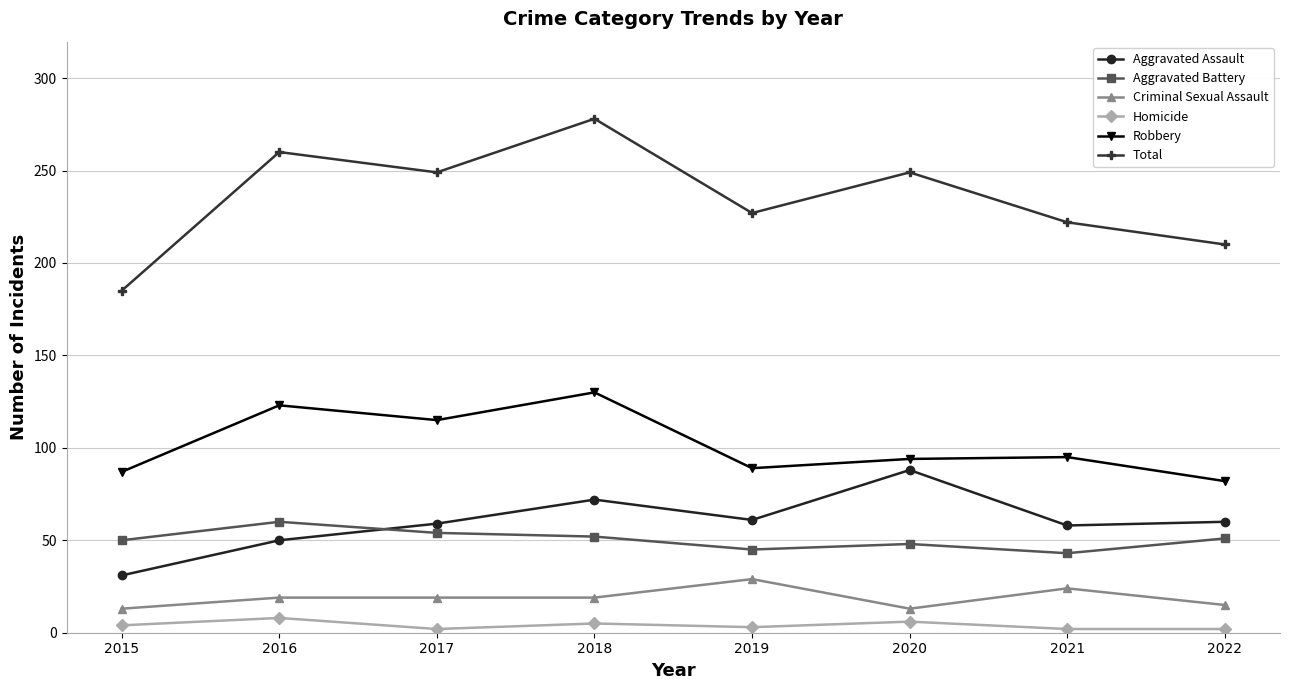

Which series has the widest spread of values?

Total